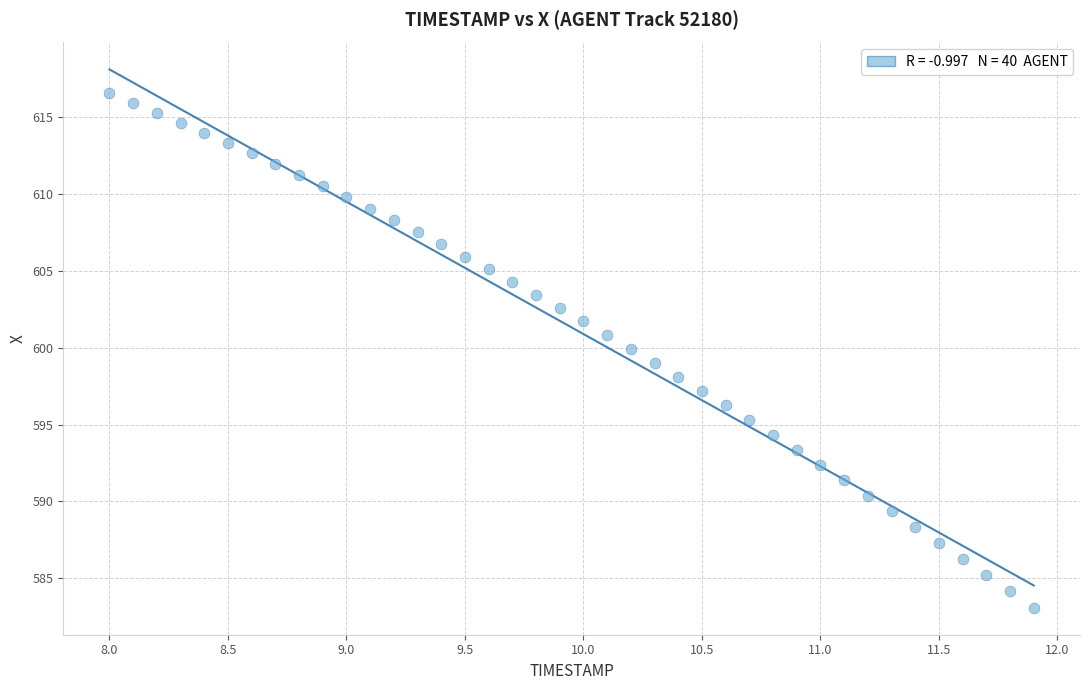

What is the range of Y values (max minus min)?

33.5